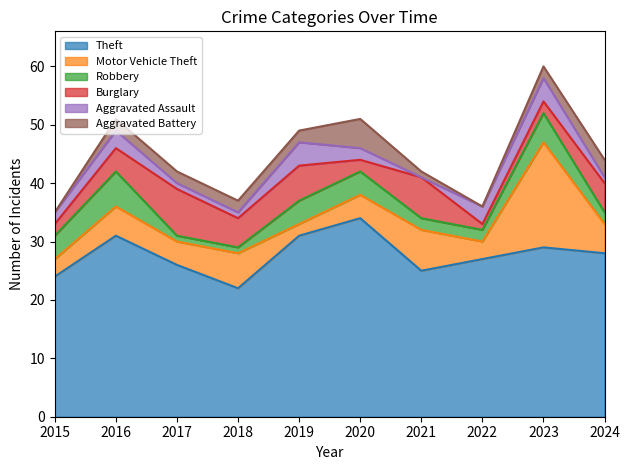

What is the greatest value displayed?

34